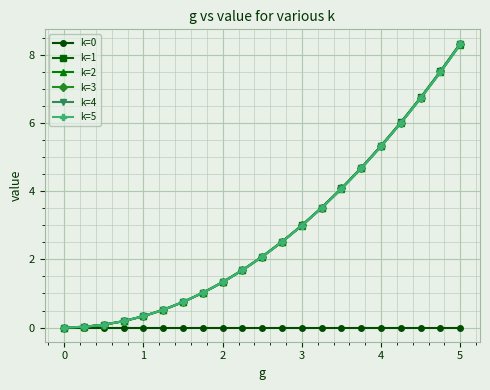

Which series has the widest spread of values?

k=1